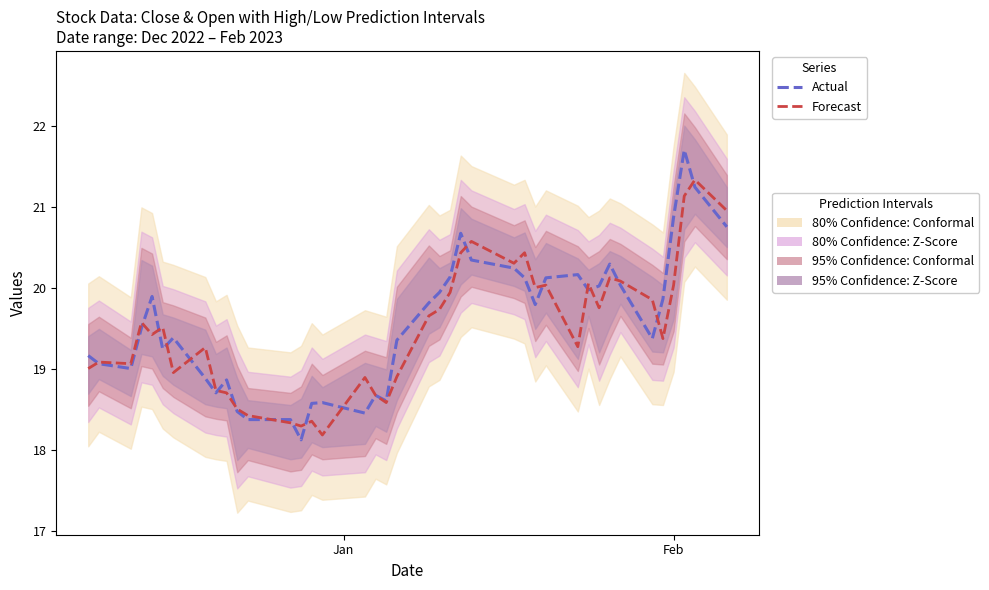

What is the lowest value of the Forecast series?

18.2